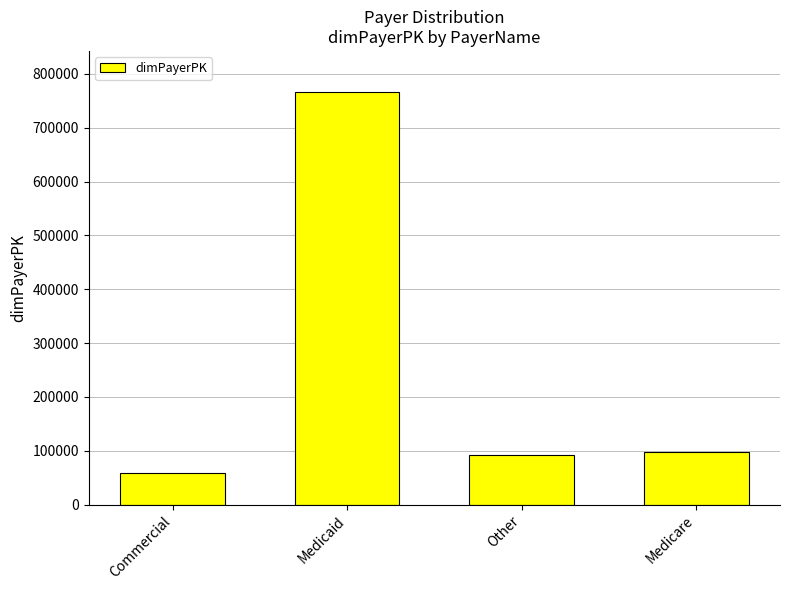

At which category does the chart reach its minimum across all series?

Commercial